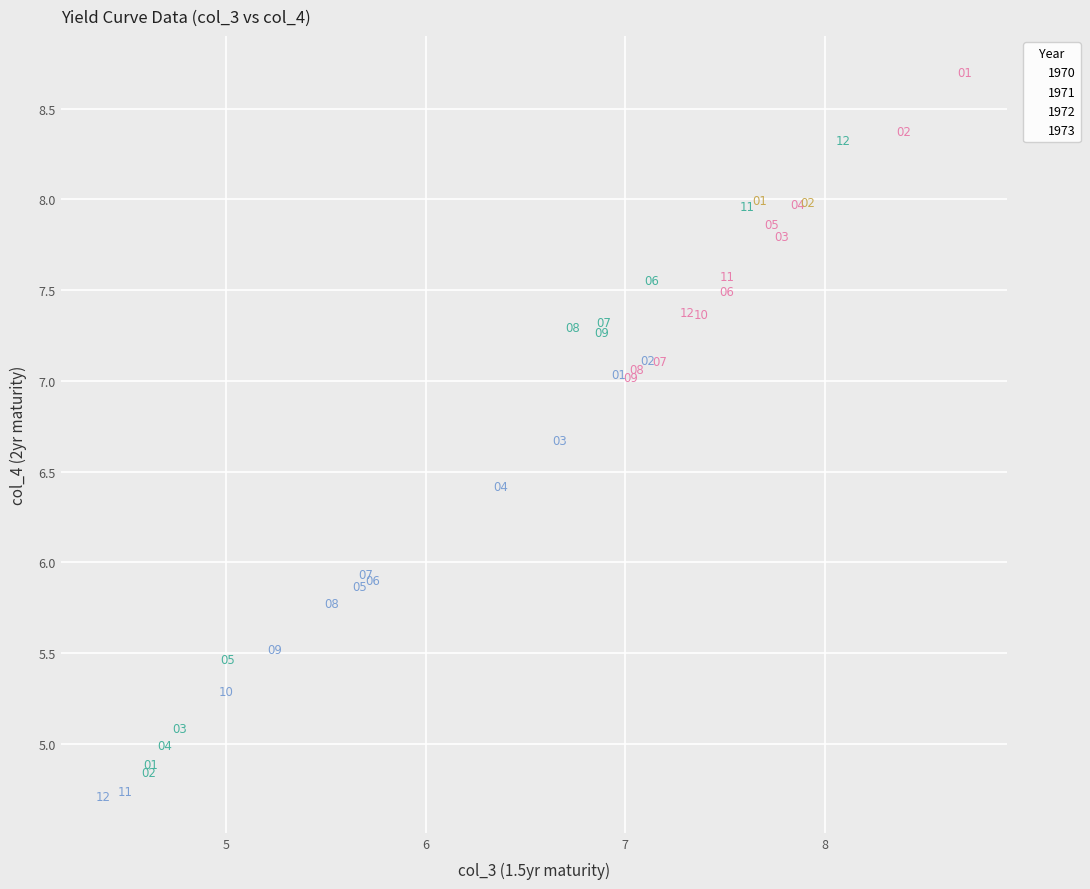

What are all the series names shown in the legend?

1970, 1971, 1972, 1973